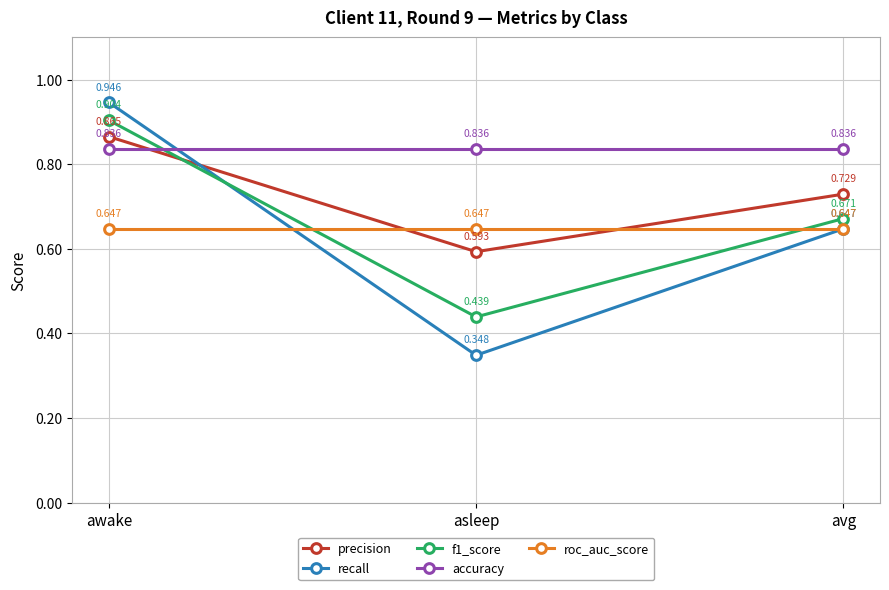

Which series has the largest range (max minus min)?

recall